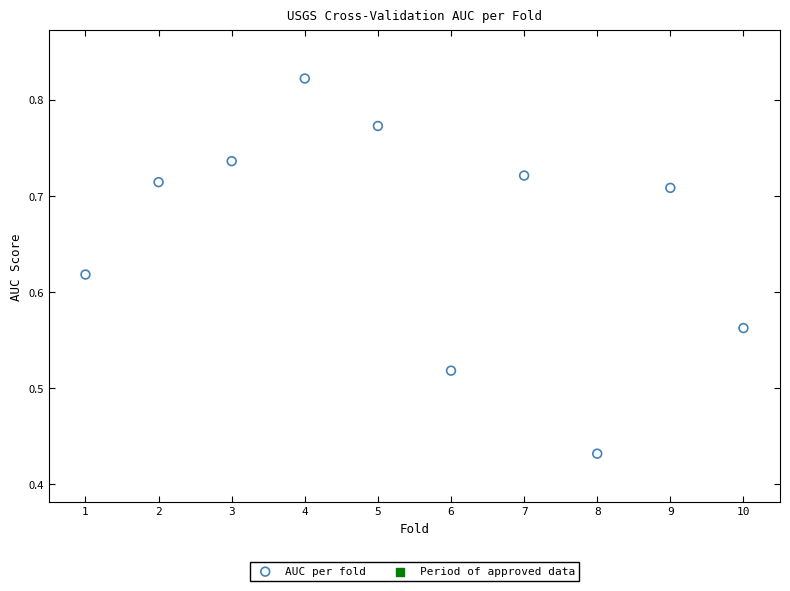

What is the average X value?

5.5